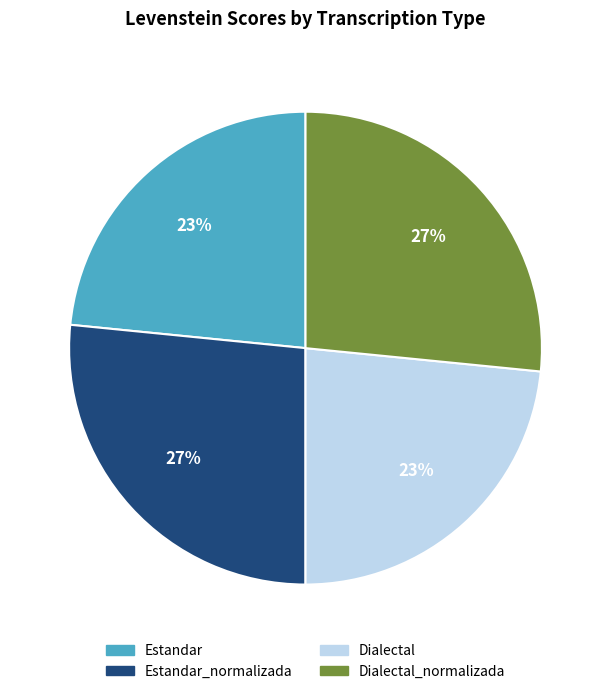

Does any single category account for the majority?

No